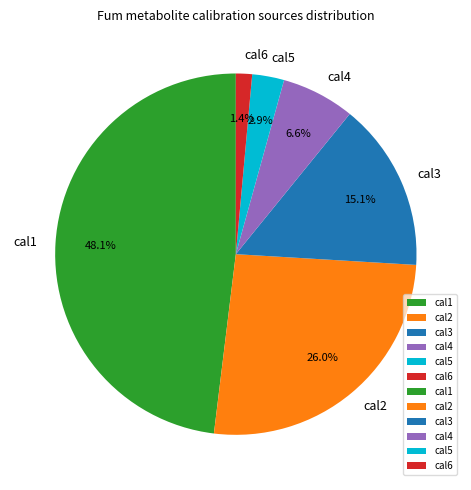

Count the number of slices in the pie.

6